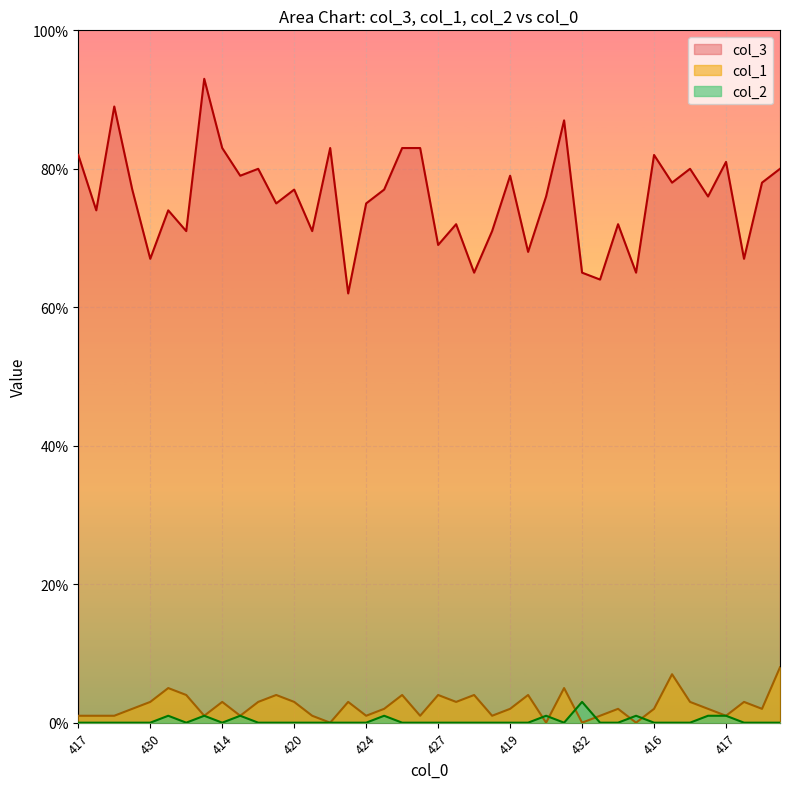

True or false: col_3 and col_2 cross at least once.

False